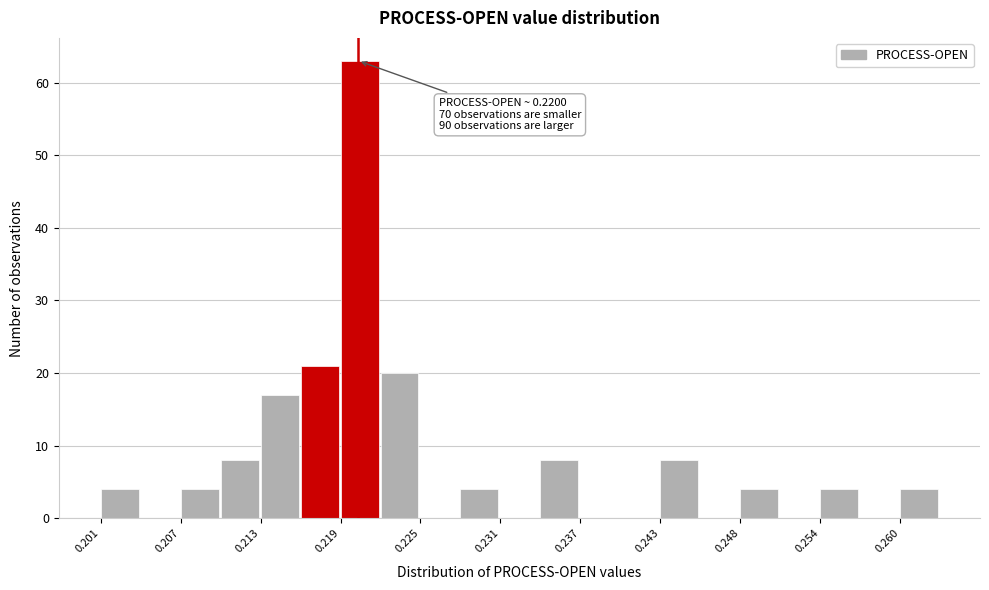

Read against the x-axis, roughly where is the centre of the tallest bar?

0.220